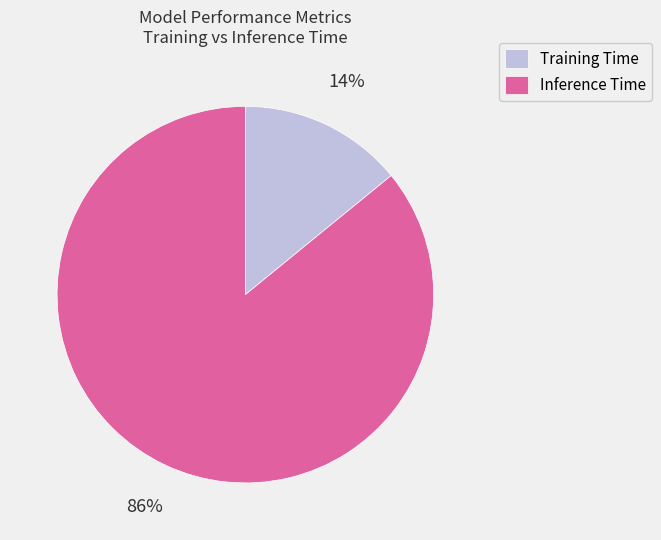

True or false: Training Time accounts for 25% of the total.

False